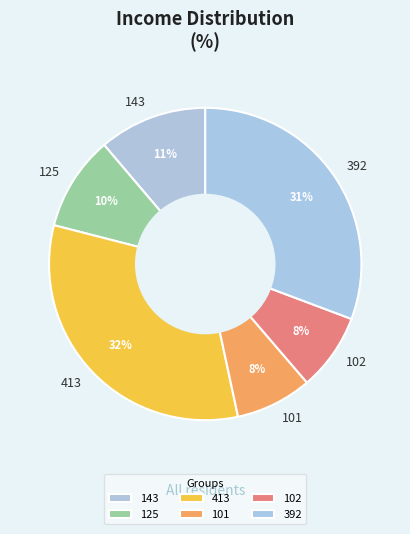

To the nearest percent, what percentage of the pie is 143?

11%